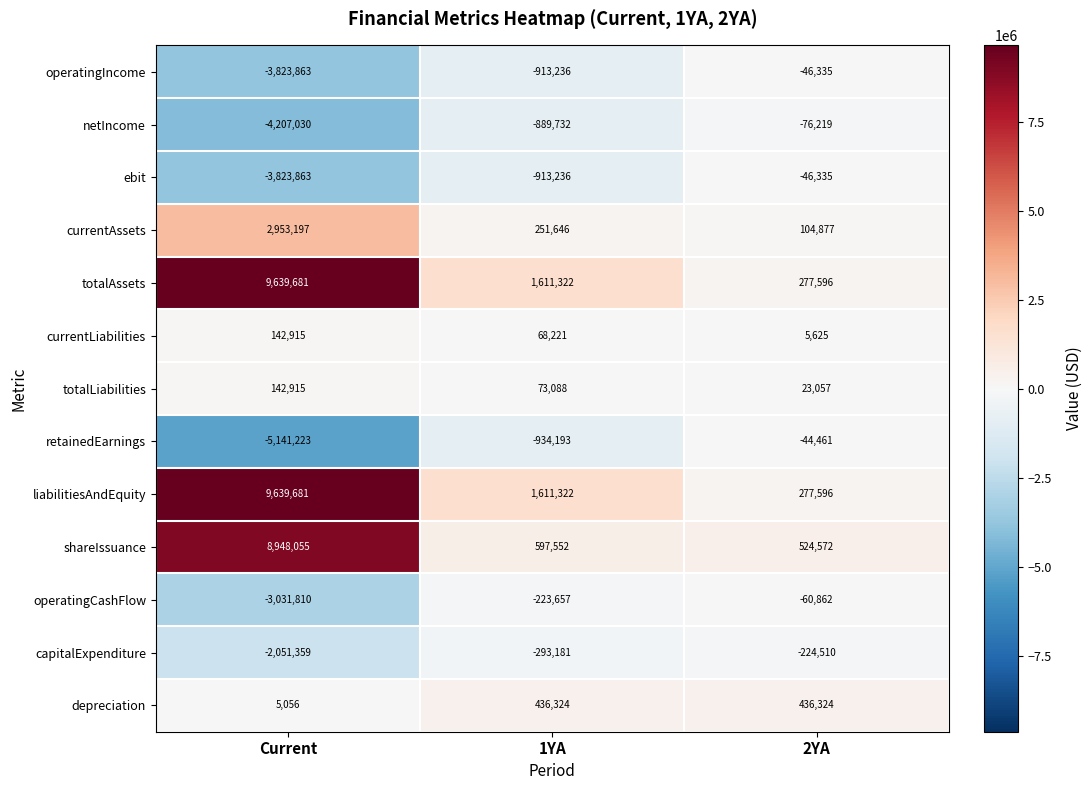

How many values in the operatingIncome series are below -913236?

1